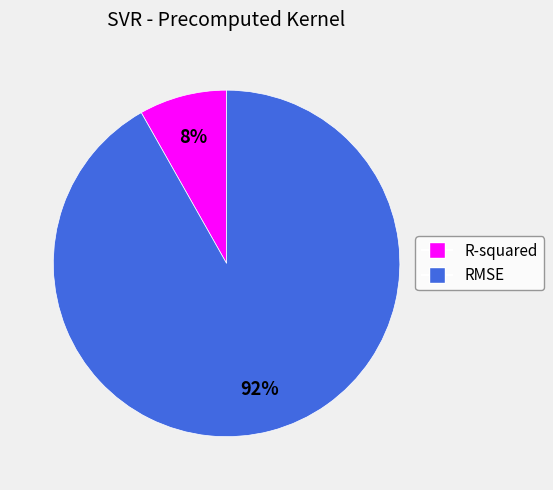

Is it true that R-squared is 8% of the pie?

True